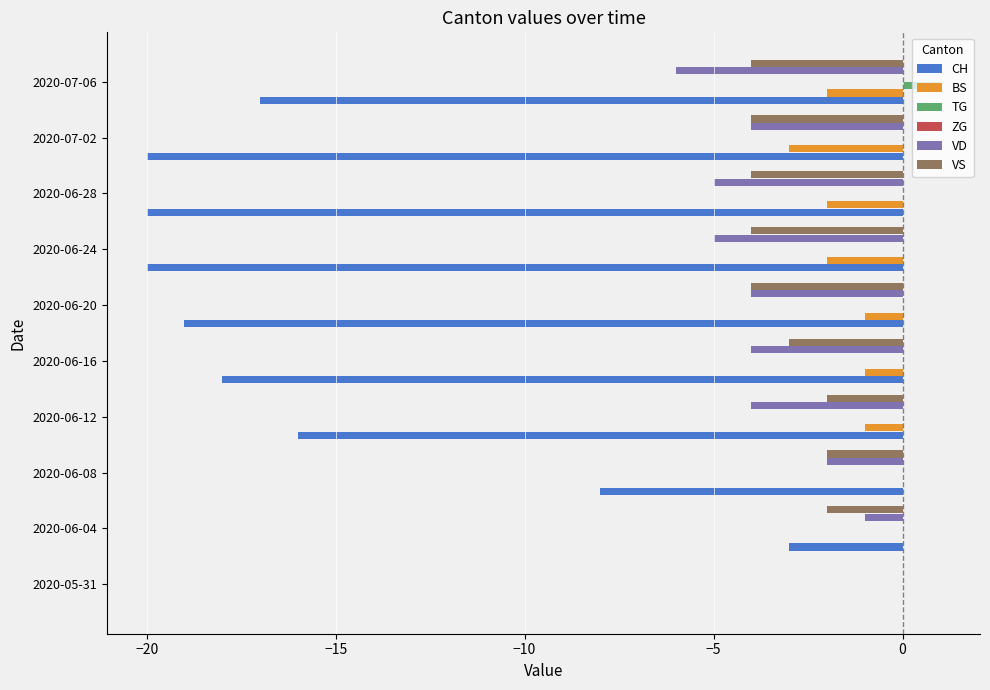

What is the maximum value shown in the chart?

1